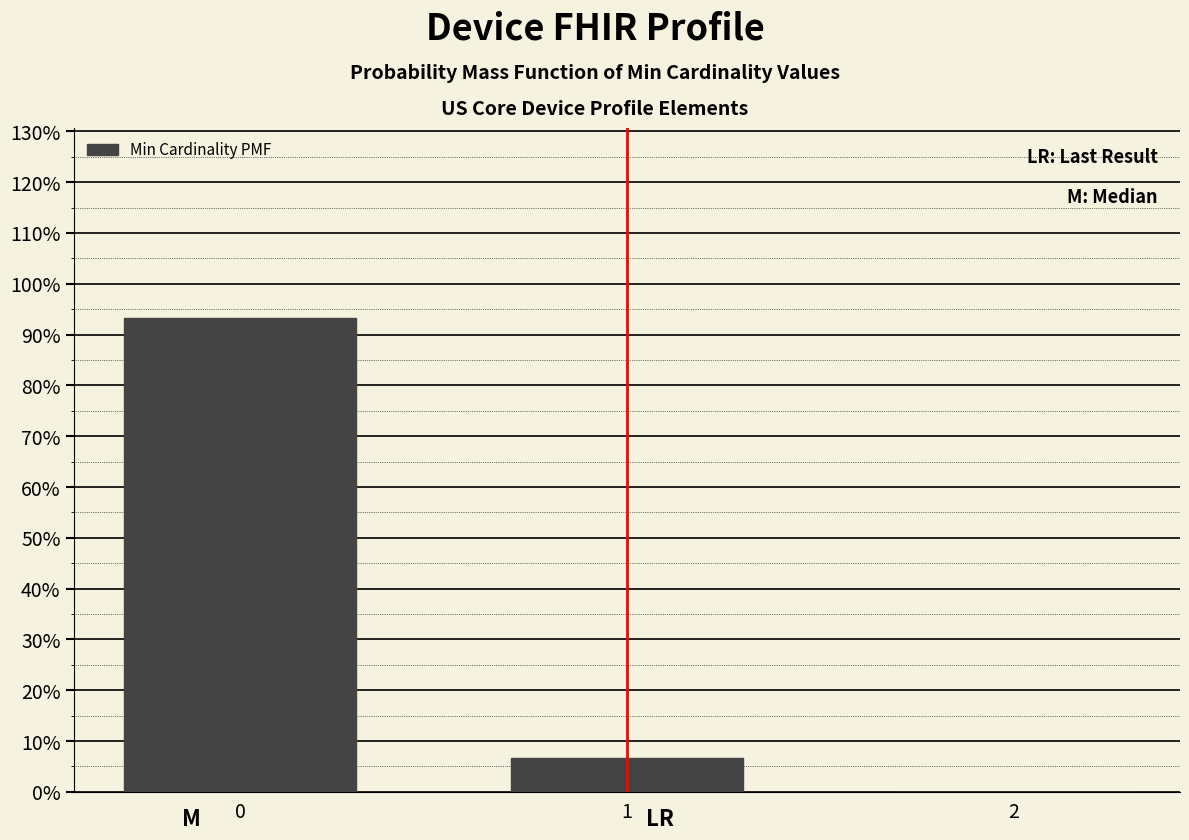

Are the bars horizontal?

No